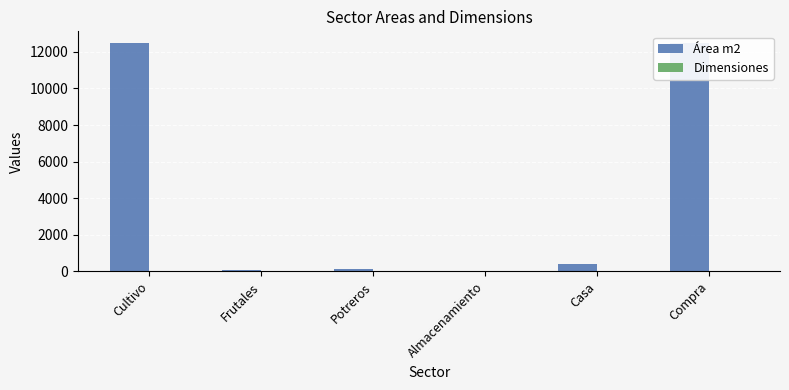

What is the difference between the maximum and minimum values in the Dimensiones series?

18.8